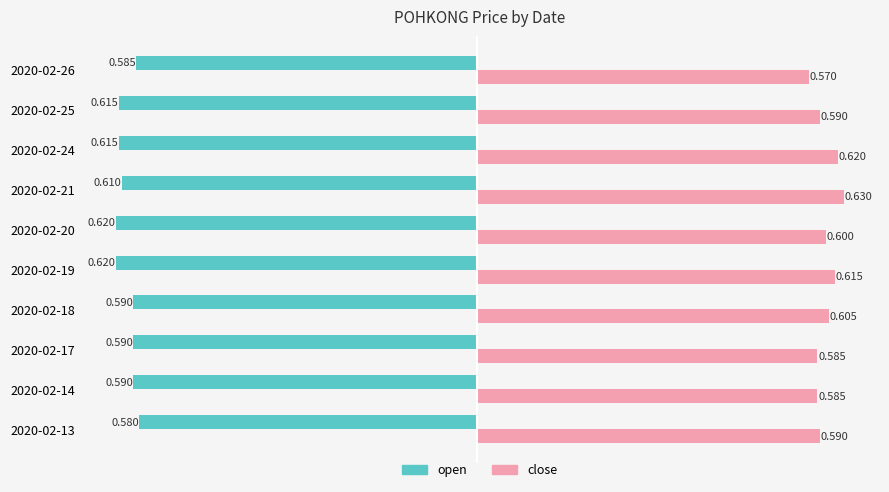

At how many categories does at least one series exceed 0?

10